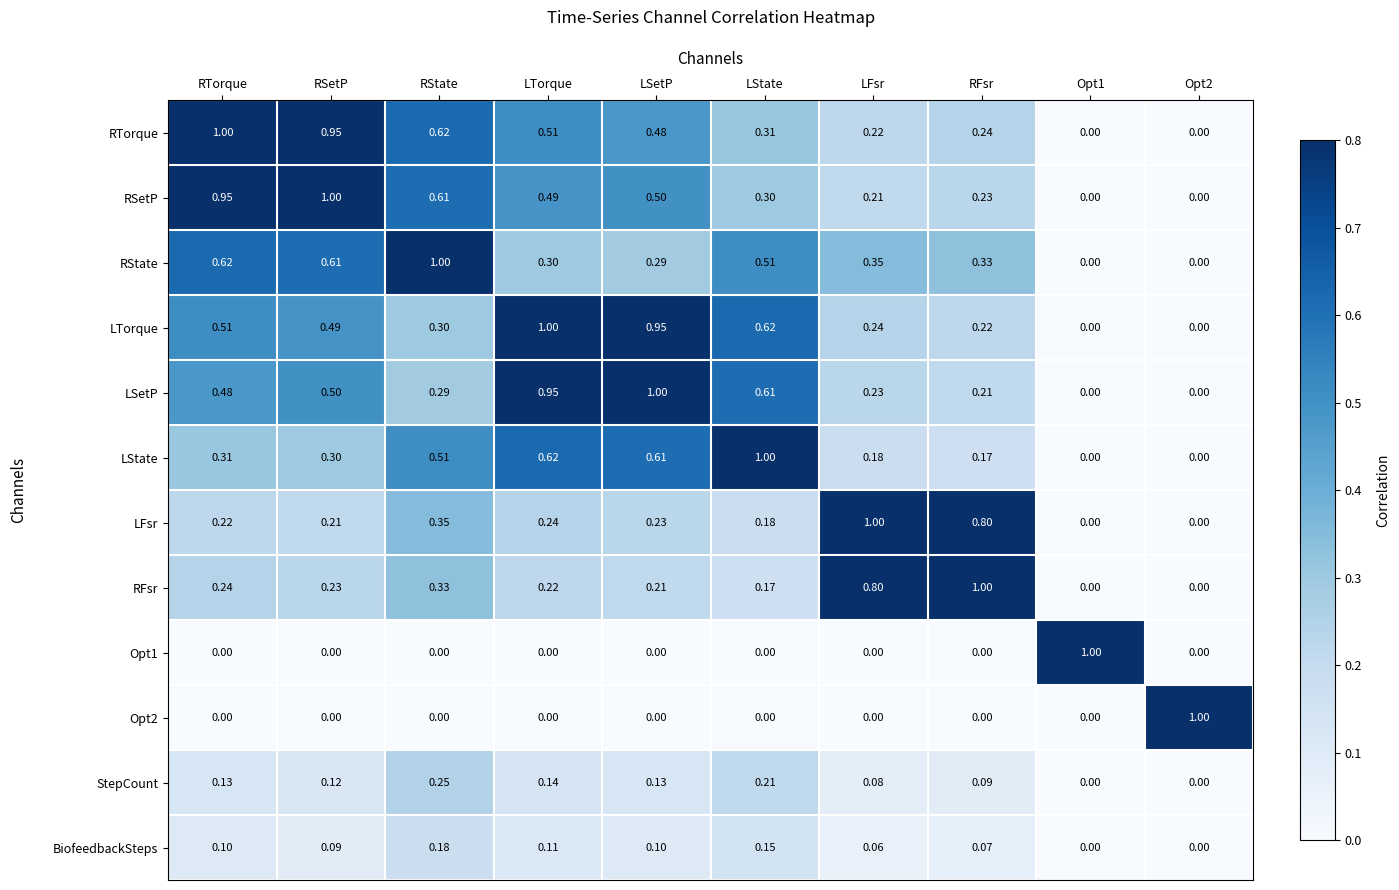

At which label does StepCount reach its peak?

RState